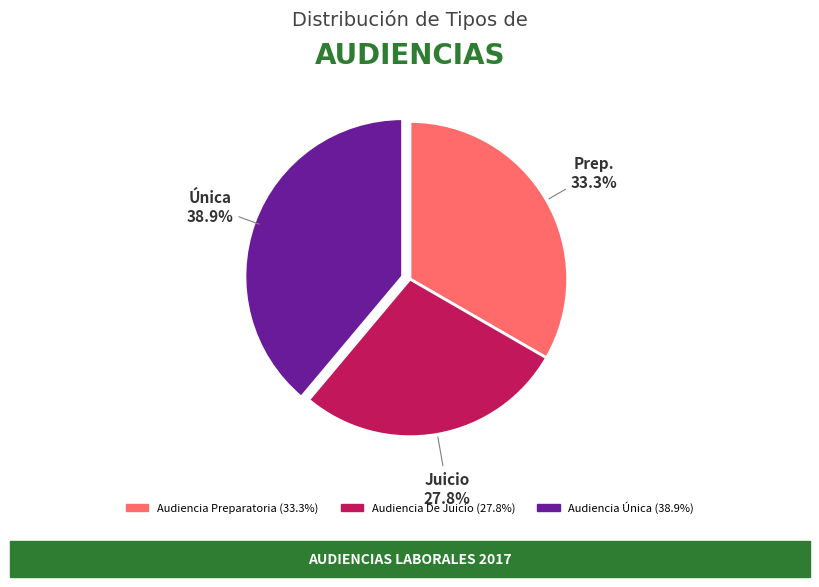

Which category has the biggest portion of the pie?

Audiencia Única